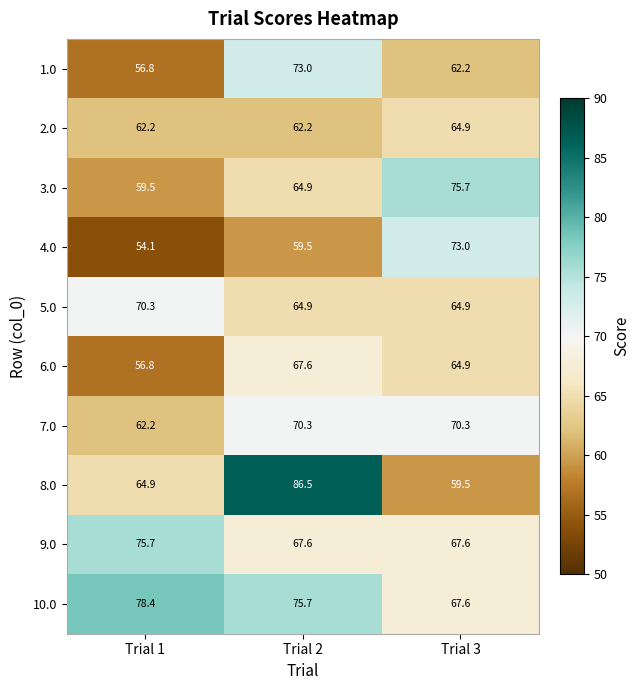

How many categories are shown in the chart?

3